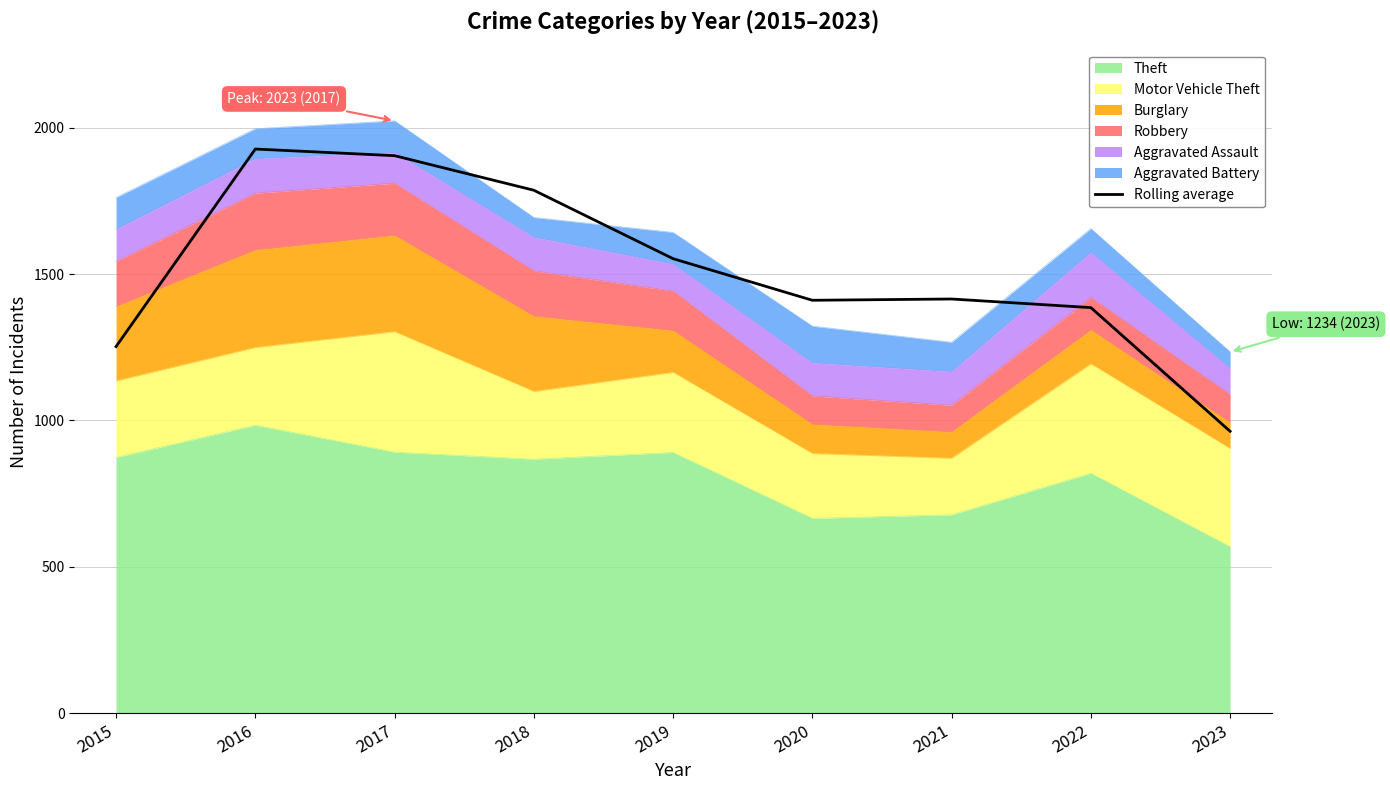

What is the change in value from 2017 to 2019?

-351.7